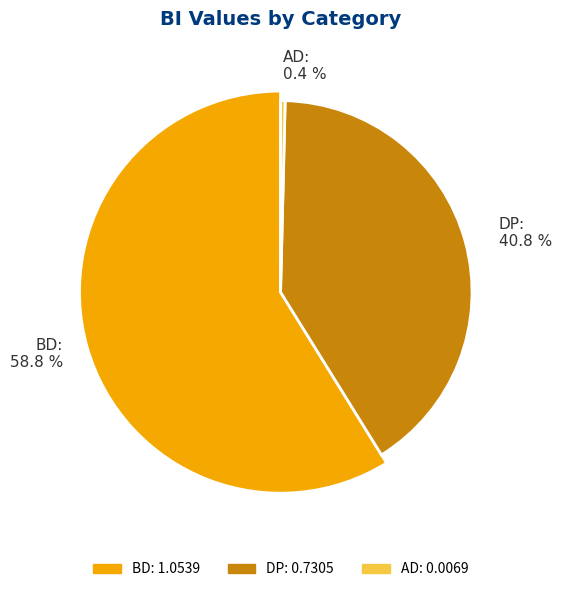

Rank the categories by value from lowest to highest.

AD, DP, BD